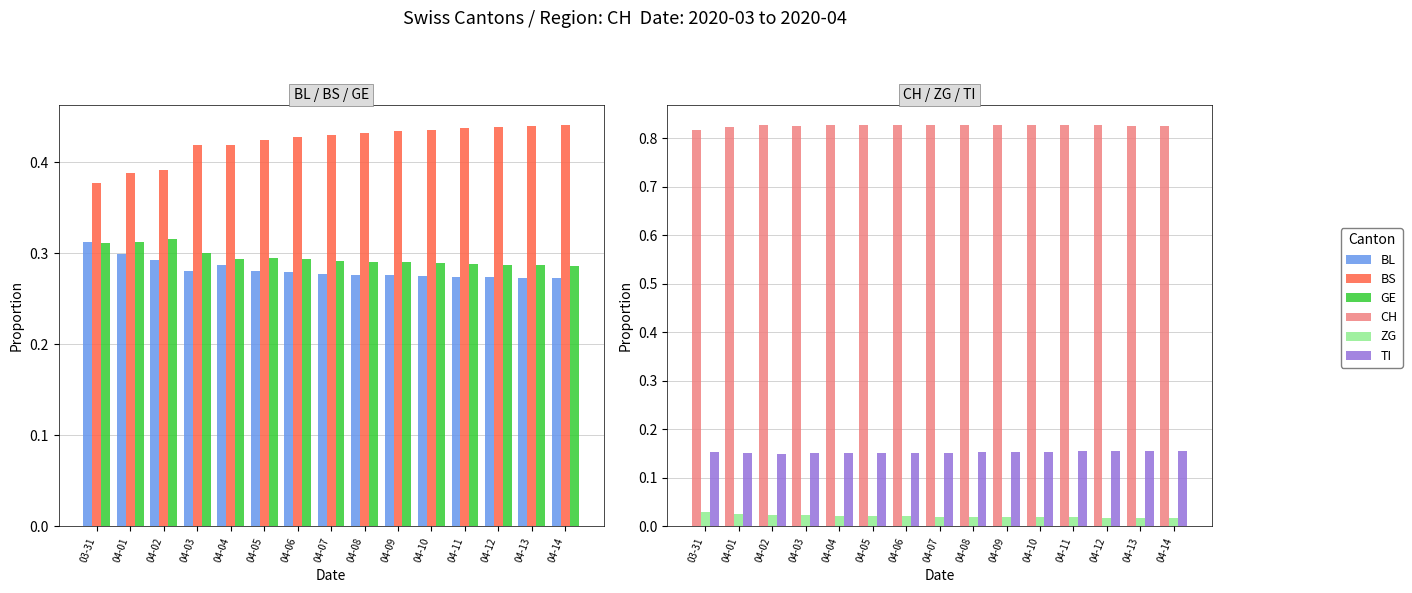

Is the value of GE at 04-05 greater than the value of BS at 04-14?

No